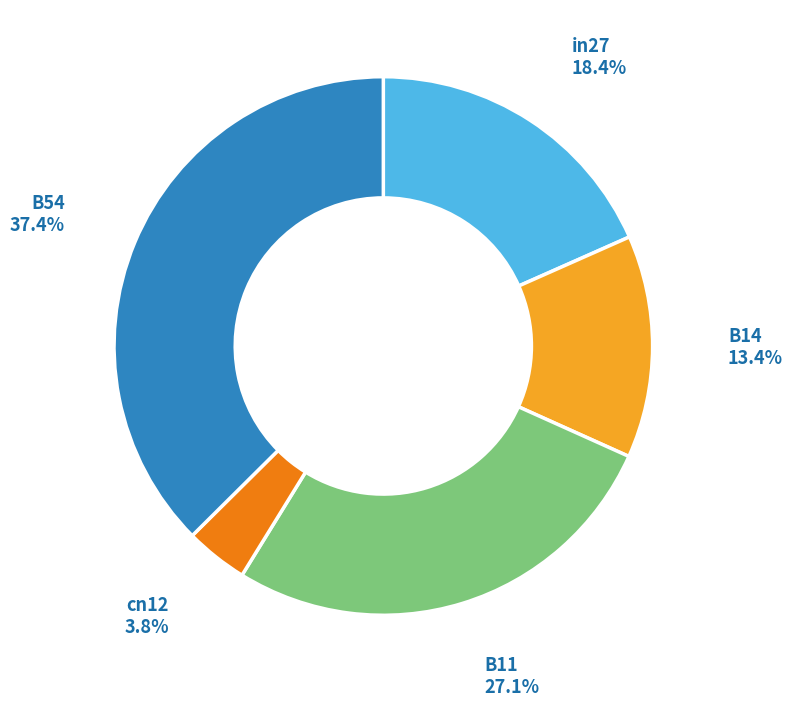

Is there any slice that represents more than half of the pie?

No